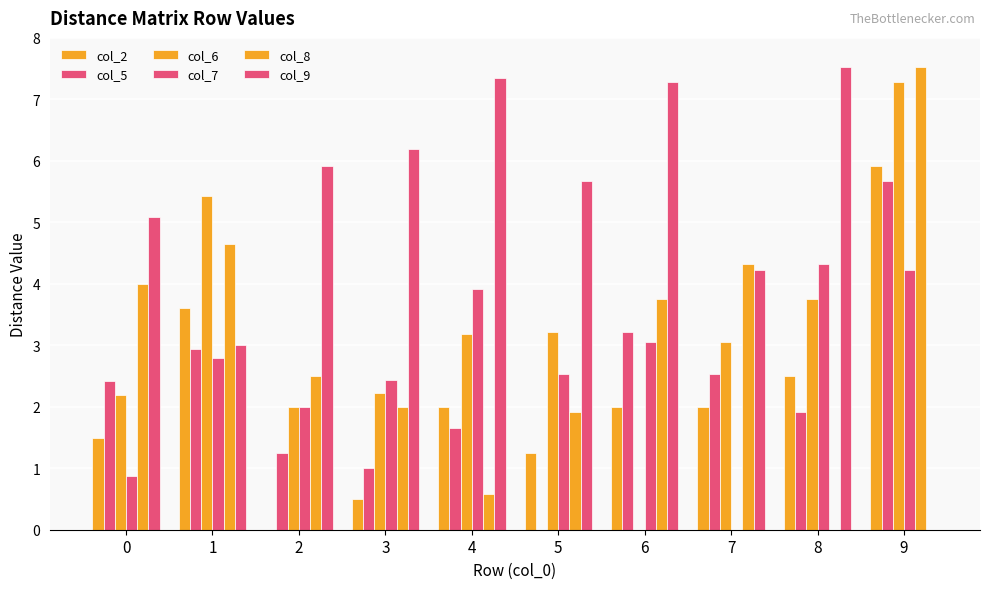

The col_6 series shows 2.0 at 5. True or false?

False